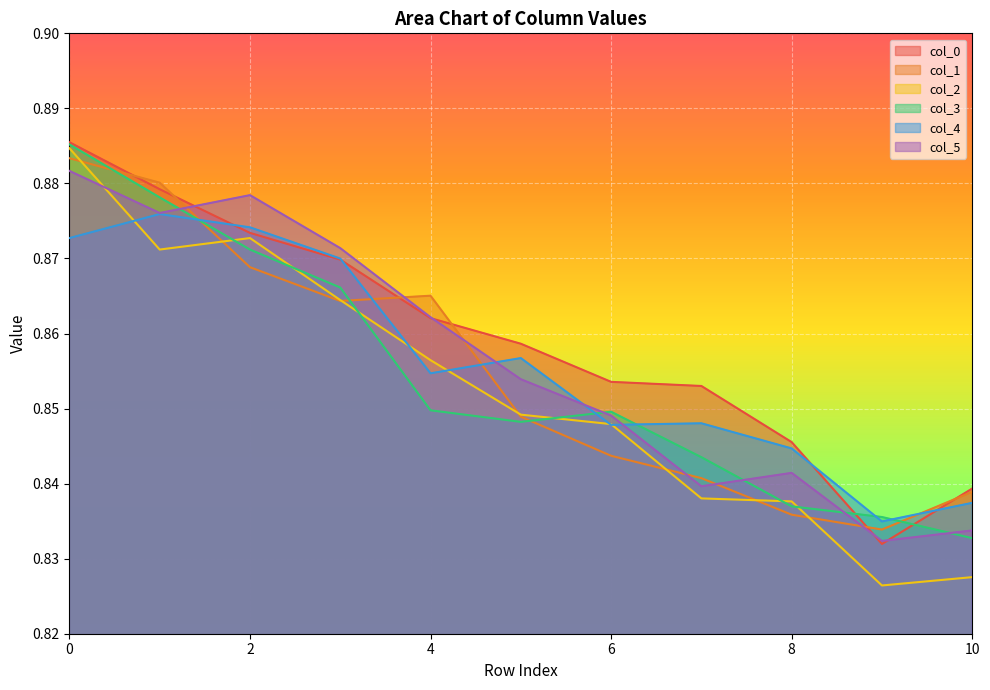

How many lines are shown in the chart?

6